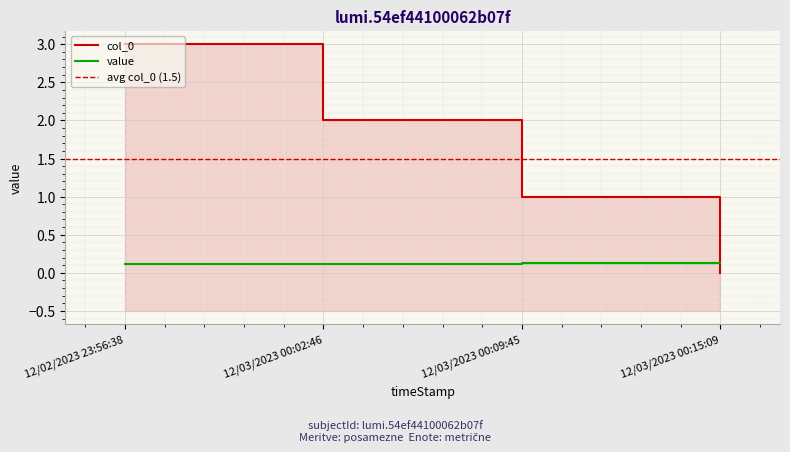

What is the greatest value displayed?

3.0